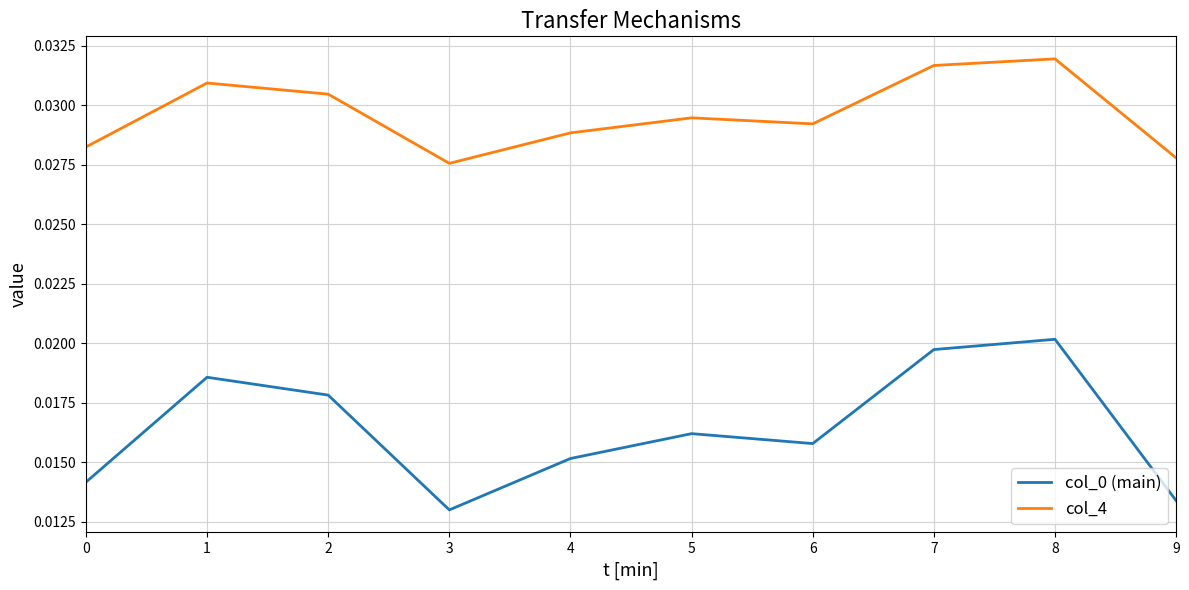

Does the chart display data point markers on the line(s)?

No